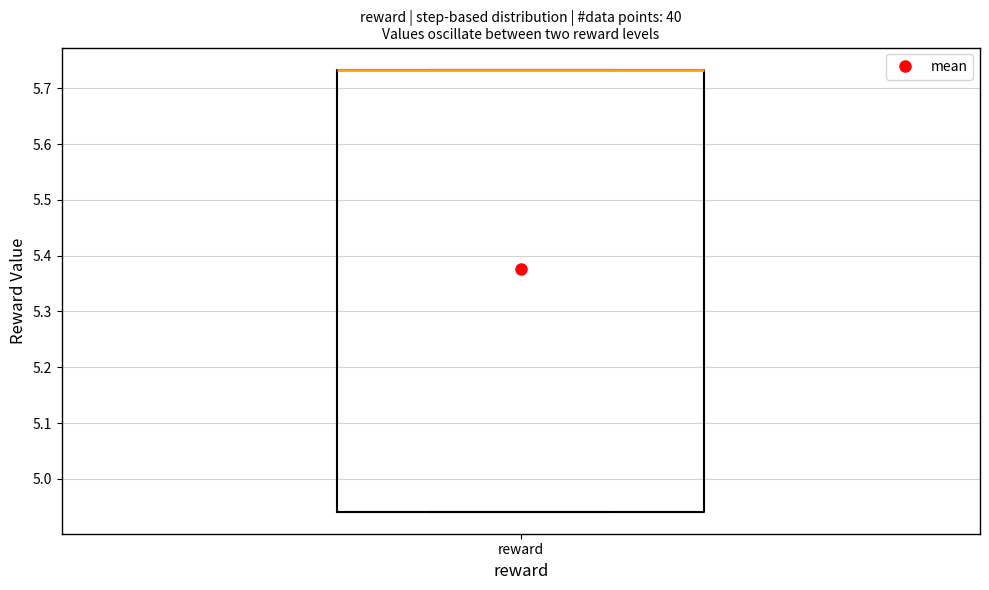

Read this box plot against the y-axis: the position of the median line, the range covered by the box, and the ends of both whiskers. The values are not printed on the chart, so give them approximately, as read against the axis.

median 5.73 (drawn on the box's upper edge), box 4.94 to 5.73, whiskers 4.94 to 5.73